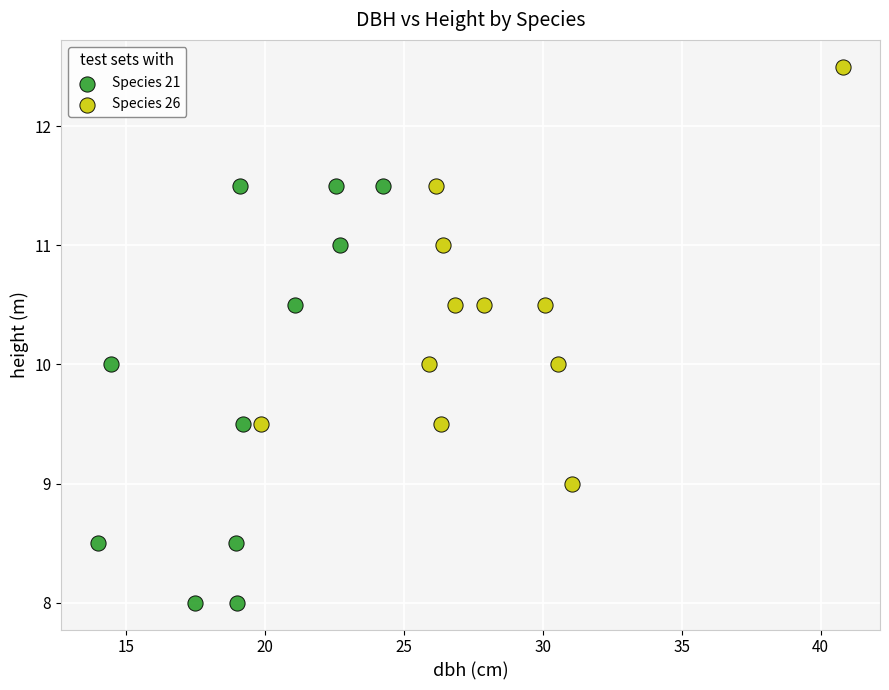

Which series contains the lowest Y value?

Species 21